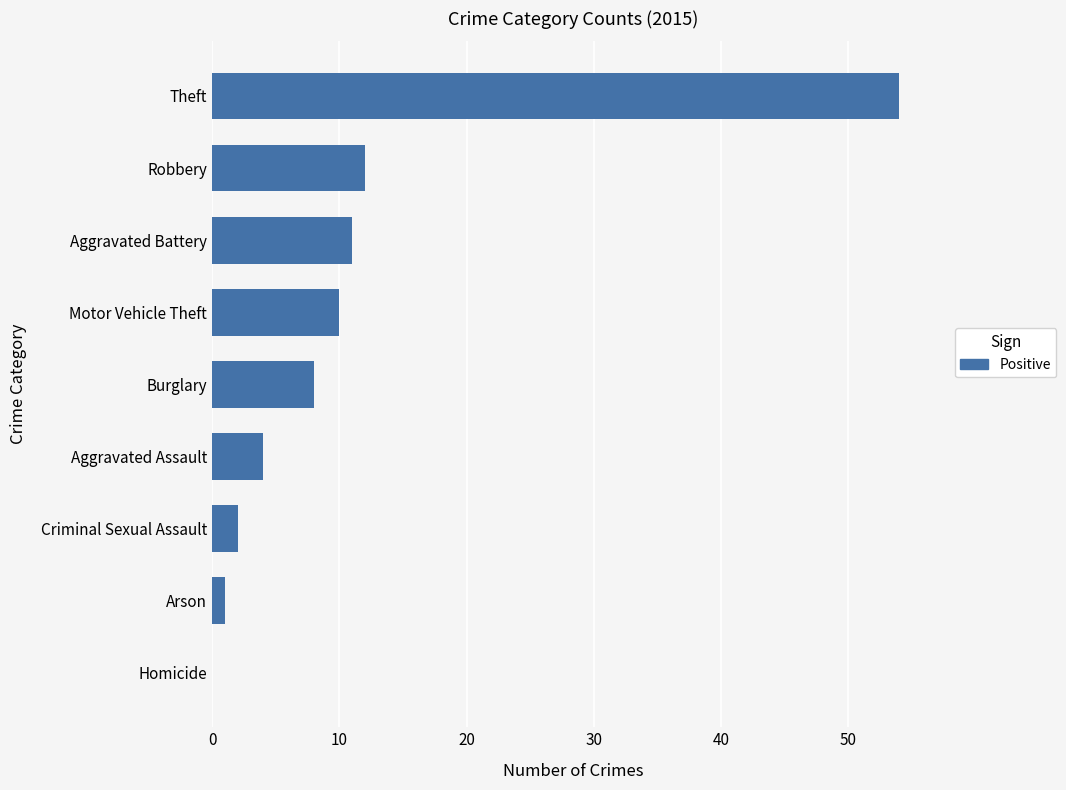

Count the number of data series in this chart.

1